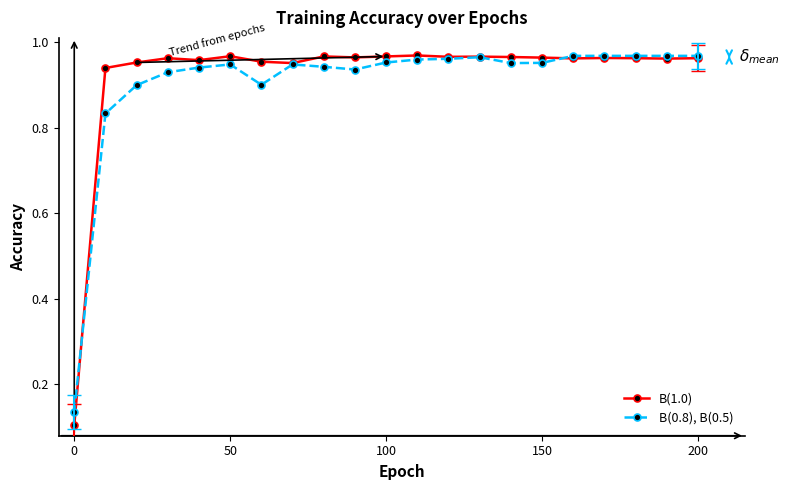

Which series has the largest range (max minus min)?

B(1.0)